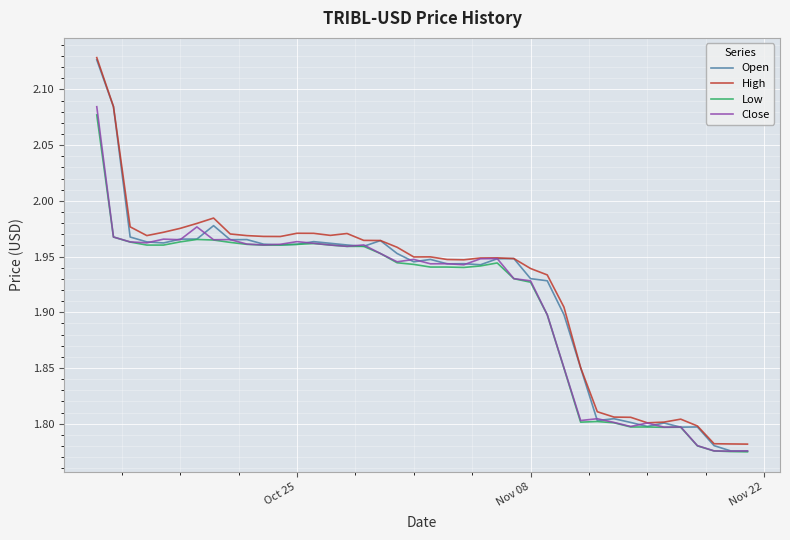

What are all the series names shown in the legend?

Open, High, Low, Close